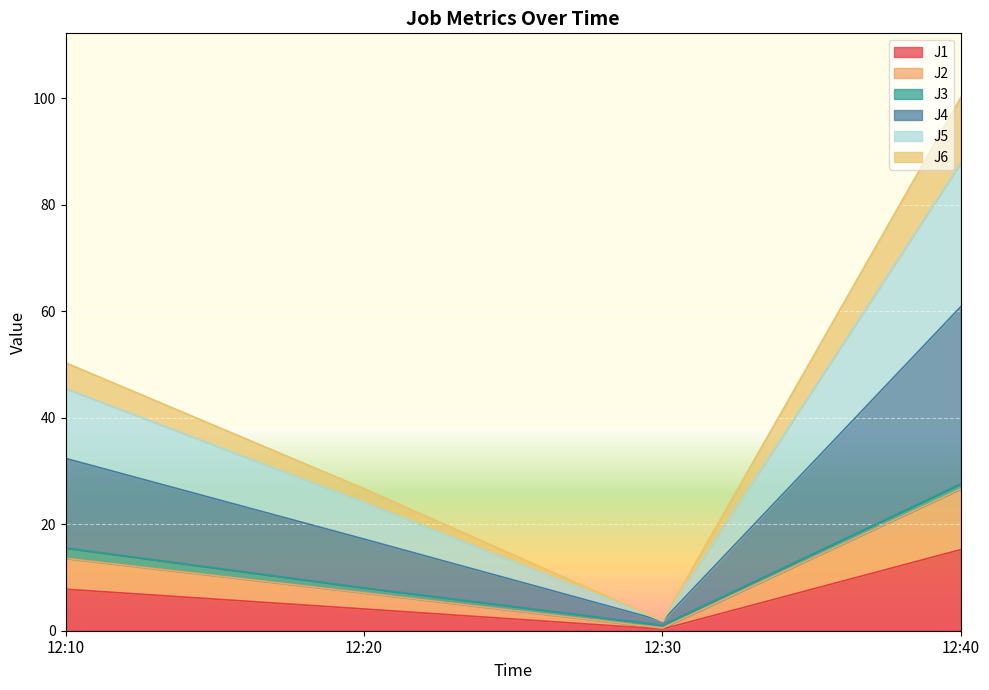

Is the value of J1 at 12:10 greater than the value of J5 at 12:10?

No